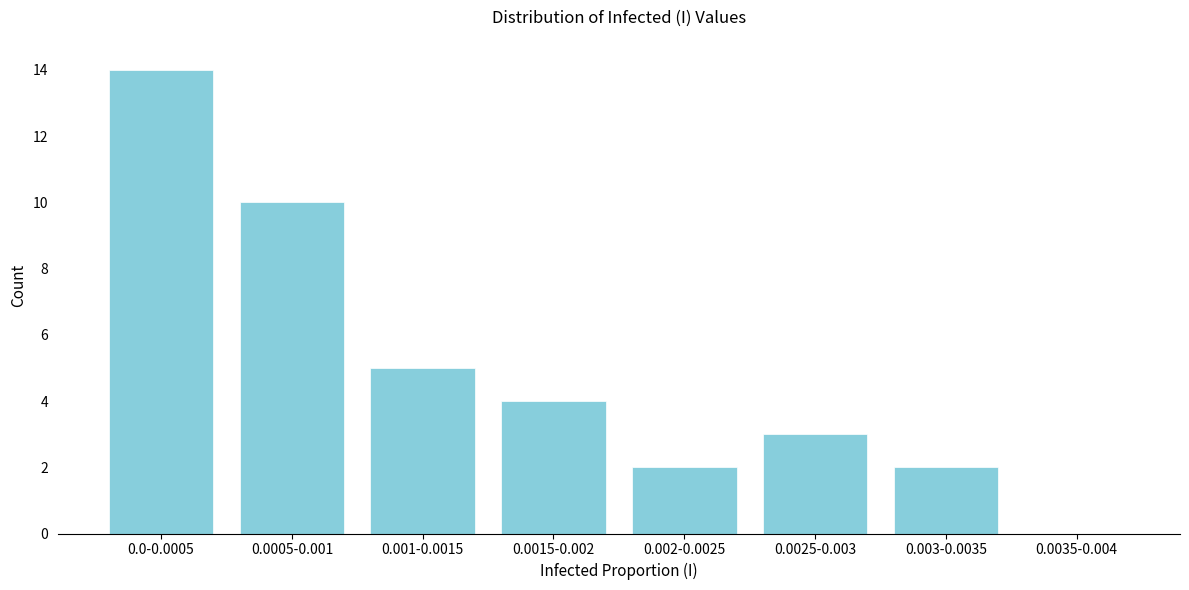

Reading left to right, what are all the values shown in this chart?

0.0-0.0005=14	0.0005-0.001=10	0.001-0.0015=5	0.0015-0.002=4	0.002-0.0025=2	0.0025-0.003=3	0.003-0.0035=2	0.0035-0.004=0